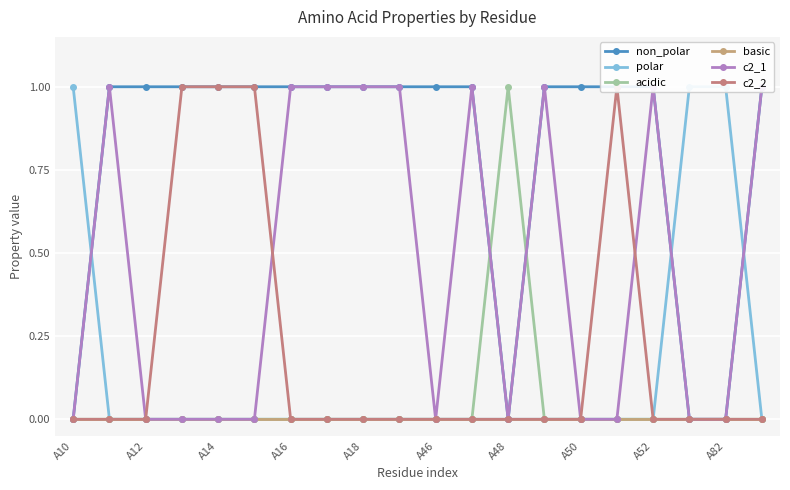

How many lines are shown in the chart?

6